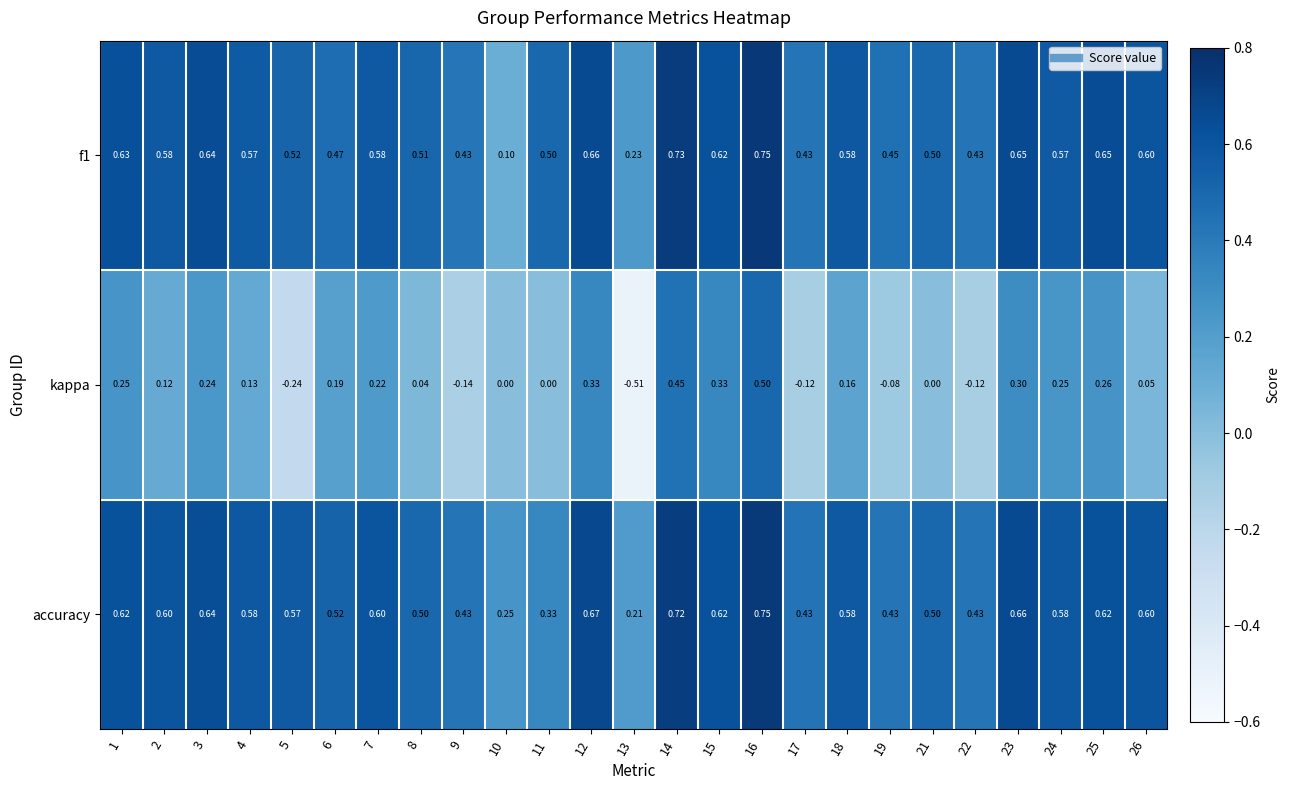

At which category does the chart reach its peak across all series?

16